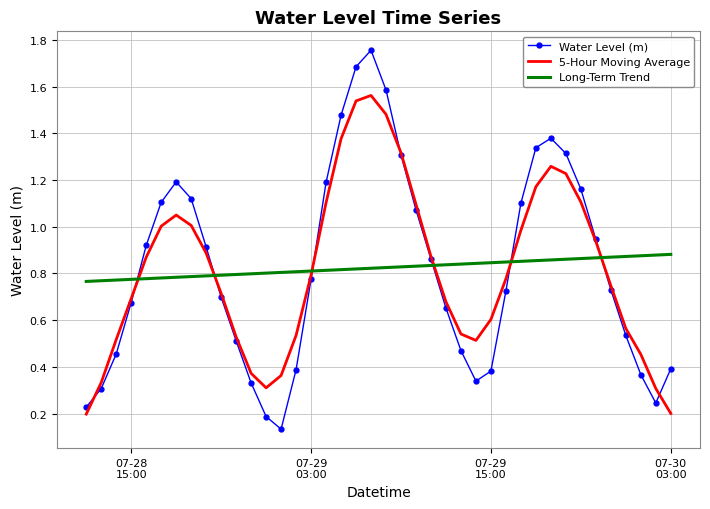

True or false: Water Level (m) and Long-Term Trend intersect in this chart.

True